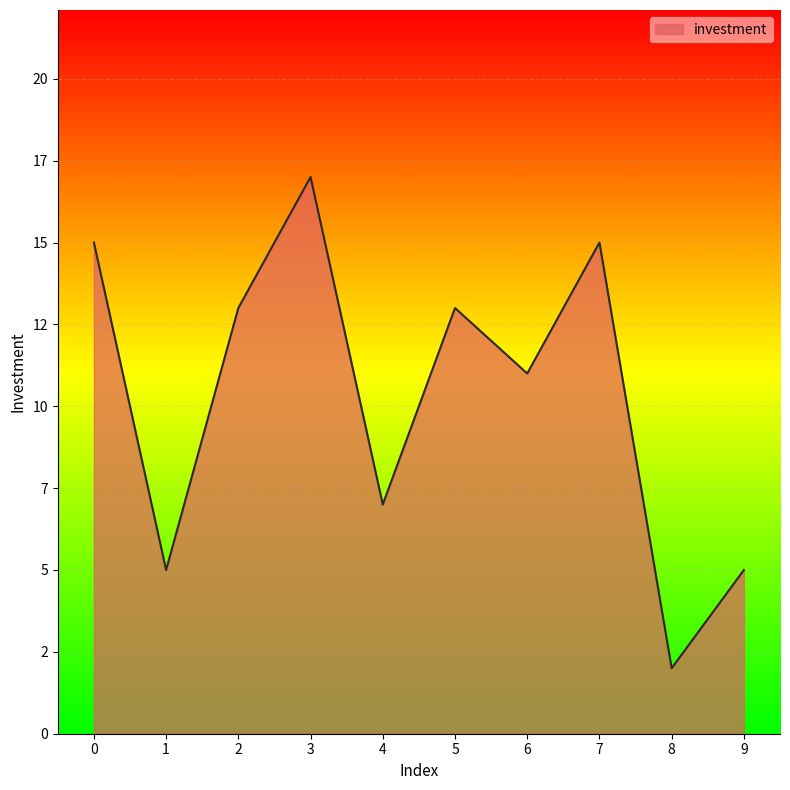

What is the value of the 7th point from the left?

11